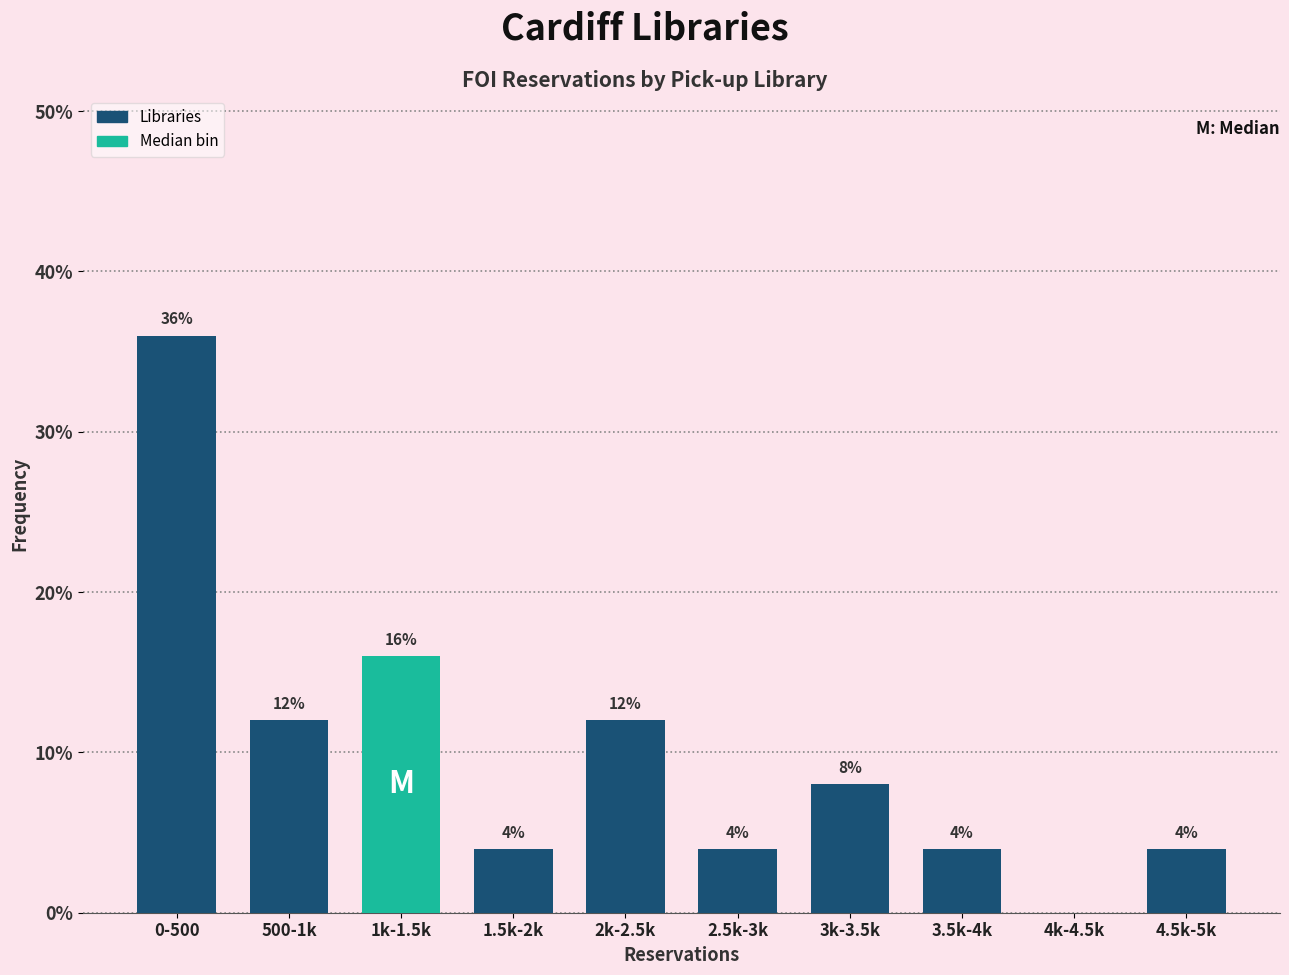

Reading left to right, extract all data points from this chart.

0-500=36	500-1k=12	1k-1.5k=16	1.5k-2k=4	2k-2.5k=12	2.5k-3k=4	3k-3.5k=8	3.5k-4k=4	4k-4.5k=0	4.5k-5k=4